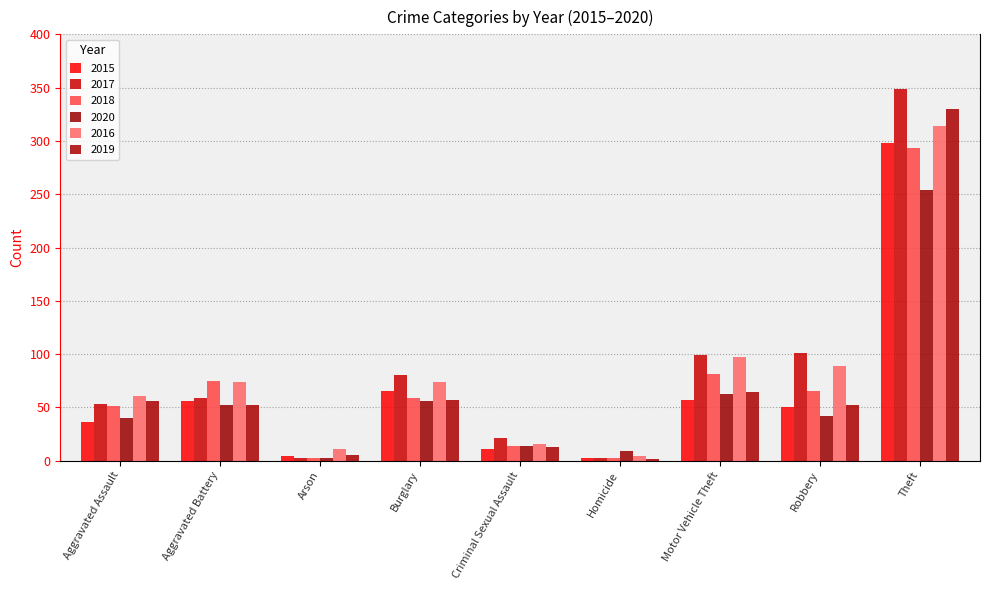

What is the spread (max minus min) of values at Aggravated Battery?

23